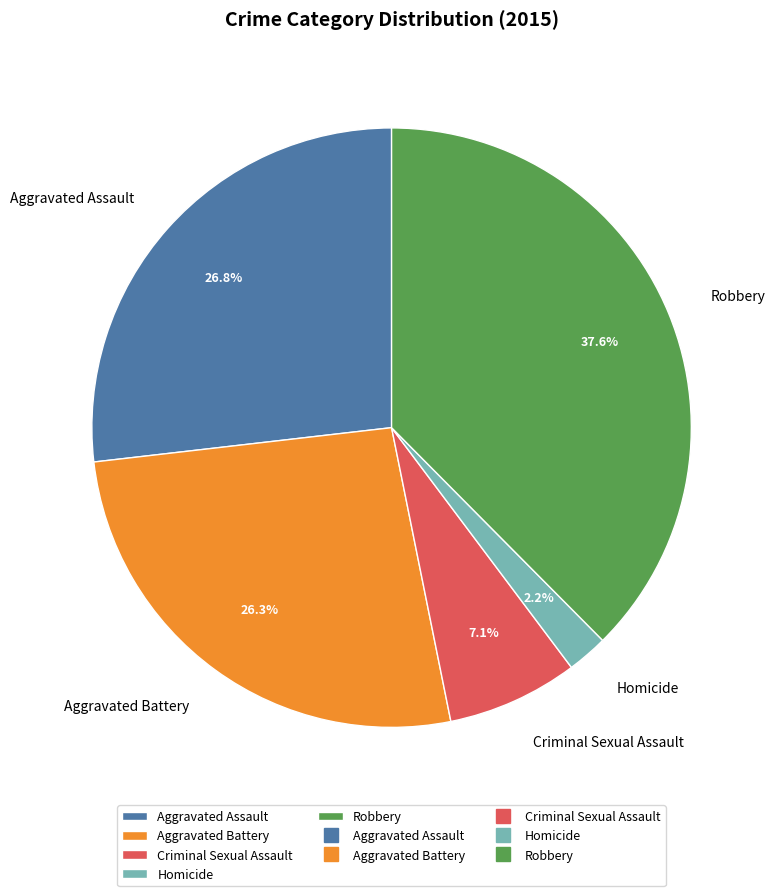

To the nearest percent, what is the average slice percentage?

20%